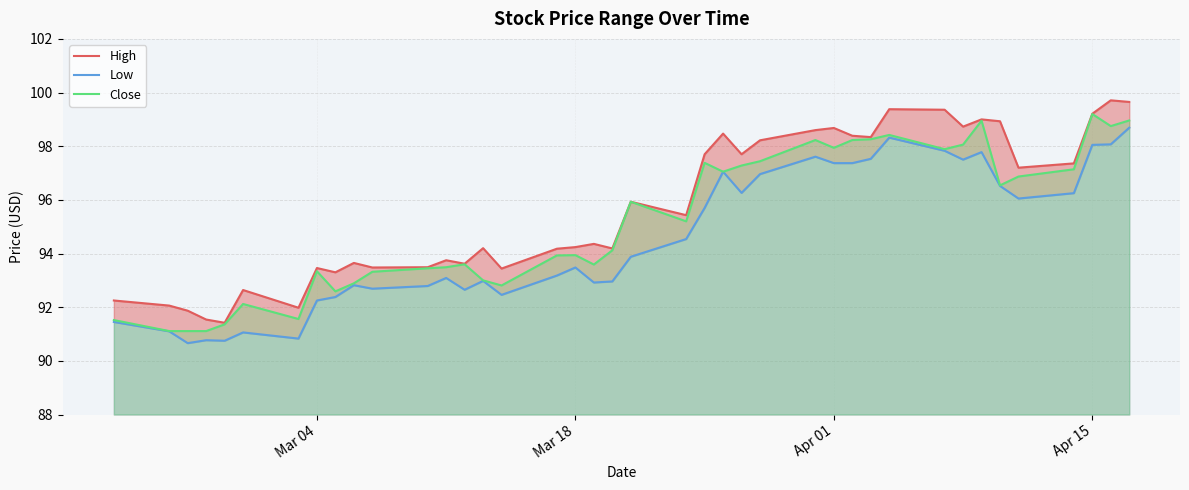

The Close series shows 146.2 at Apr 15. True or false?

False